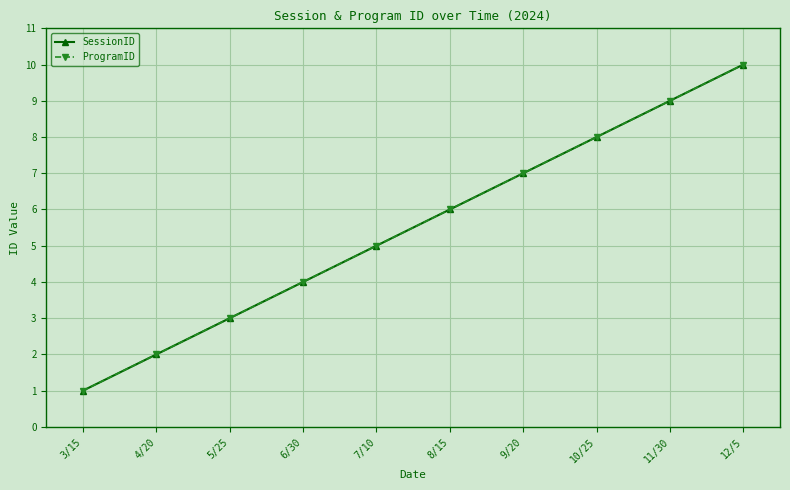

What is the minimum value shown in the chart?

1